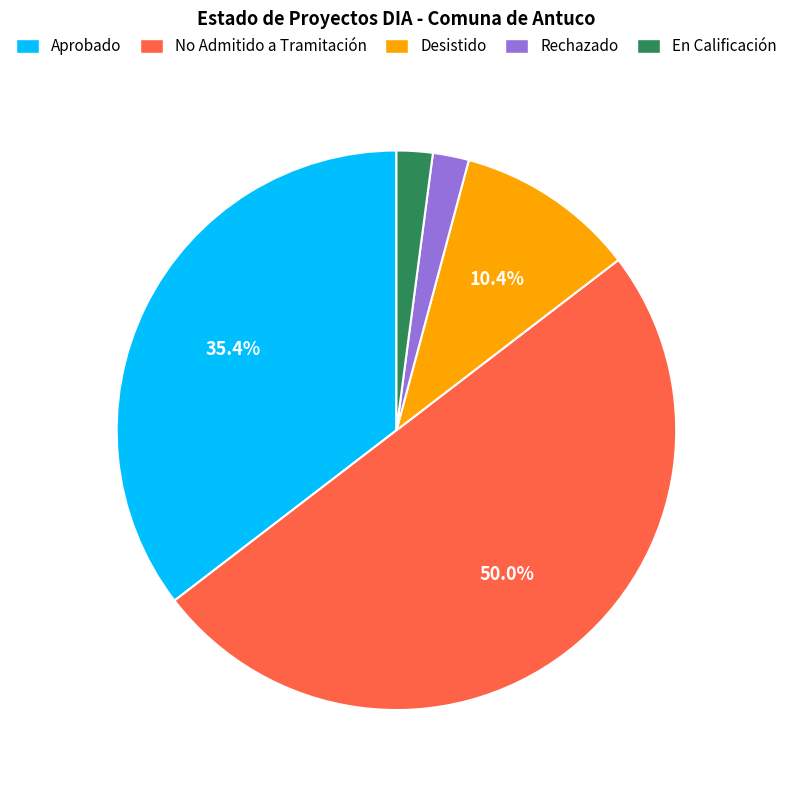

Between No Admitido a Tramitación and En Calificación, which is larger?

No Admitido a Tramitación